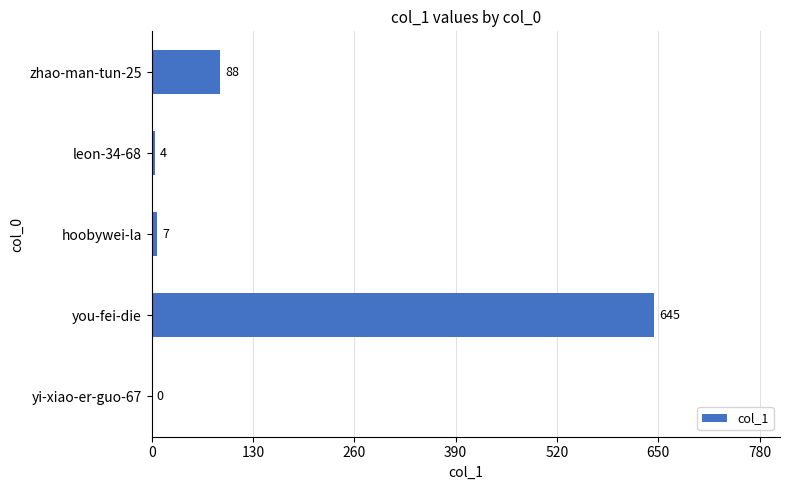

What is the change in value from yi-xiao-er-guo-67 to zhao-man-tun-25?

+88